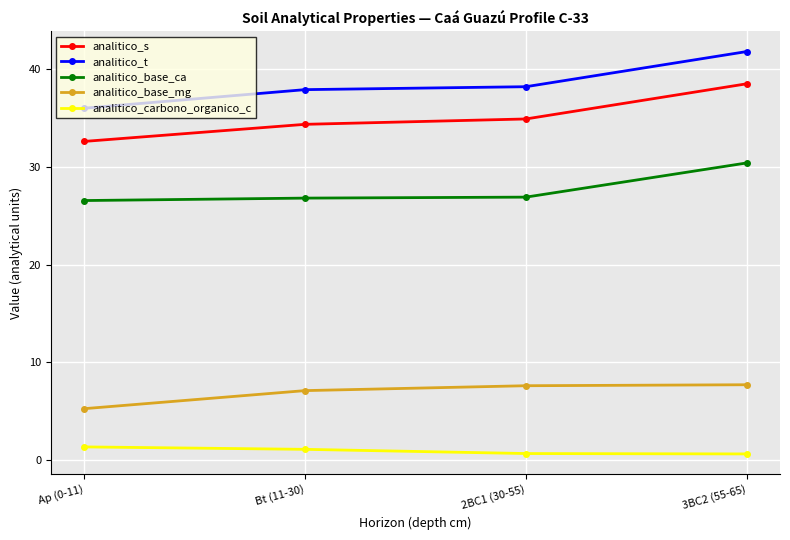

At which category does the chart reach its peak across all series?

3BC2 (55-65)